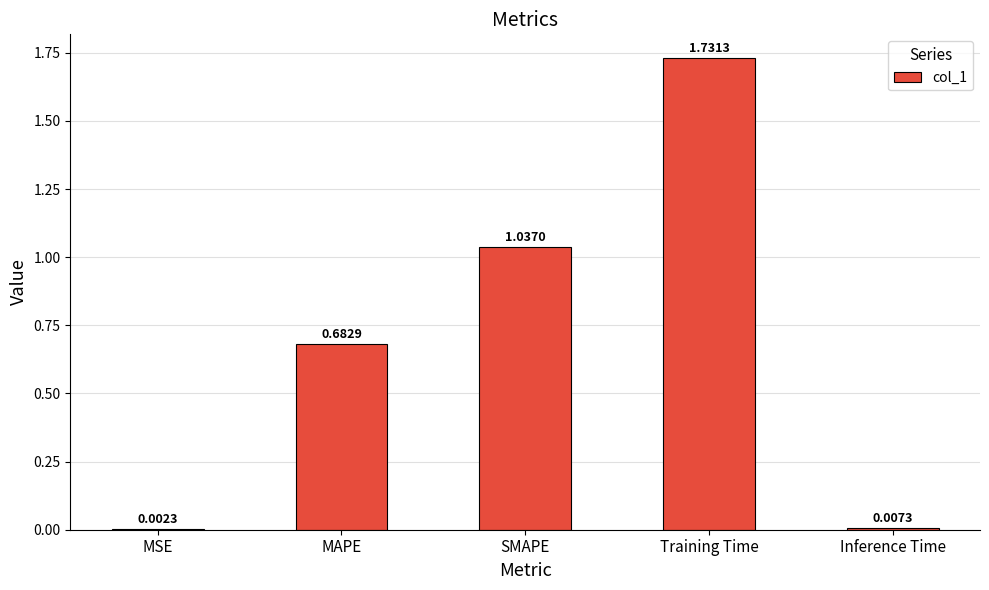

At which label is the value closest to 0?

MSE